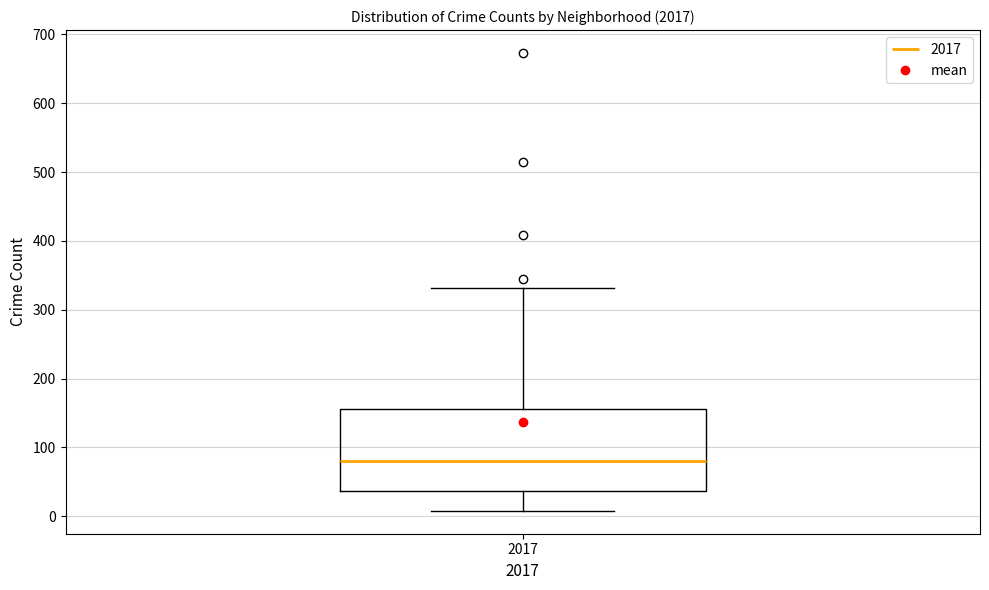

Transcribe this box plot: give where the median line is, the range the box spans, and where the two whiskers end, as read against the y-axis. The values are not printed on the chart, so give them approximately, as read against the axis.

median 80, box 40 to 160, whiskers 10 to 330